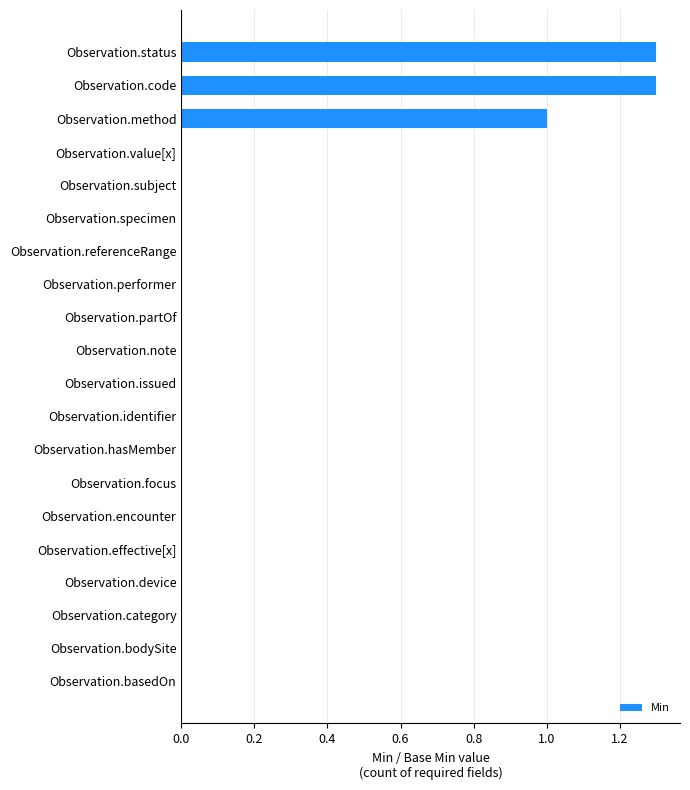

True or false: the data shows -0.4 at Observation.partOf.

False